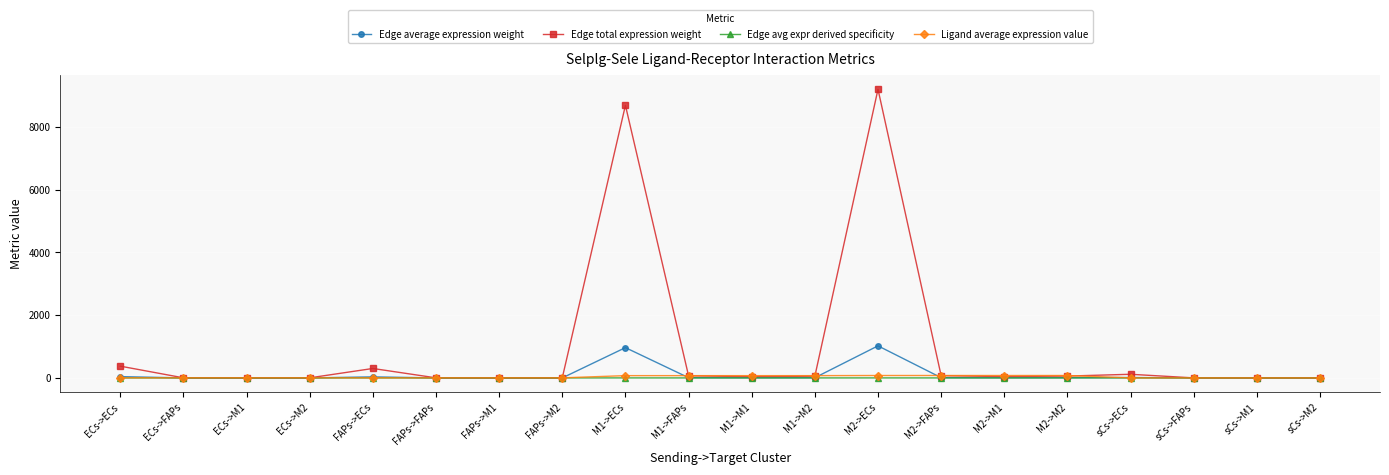

What is the sum of all Edge avg expr derived specificity values?

1.0